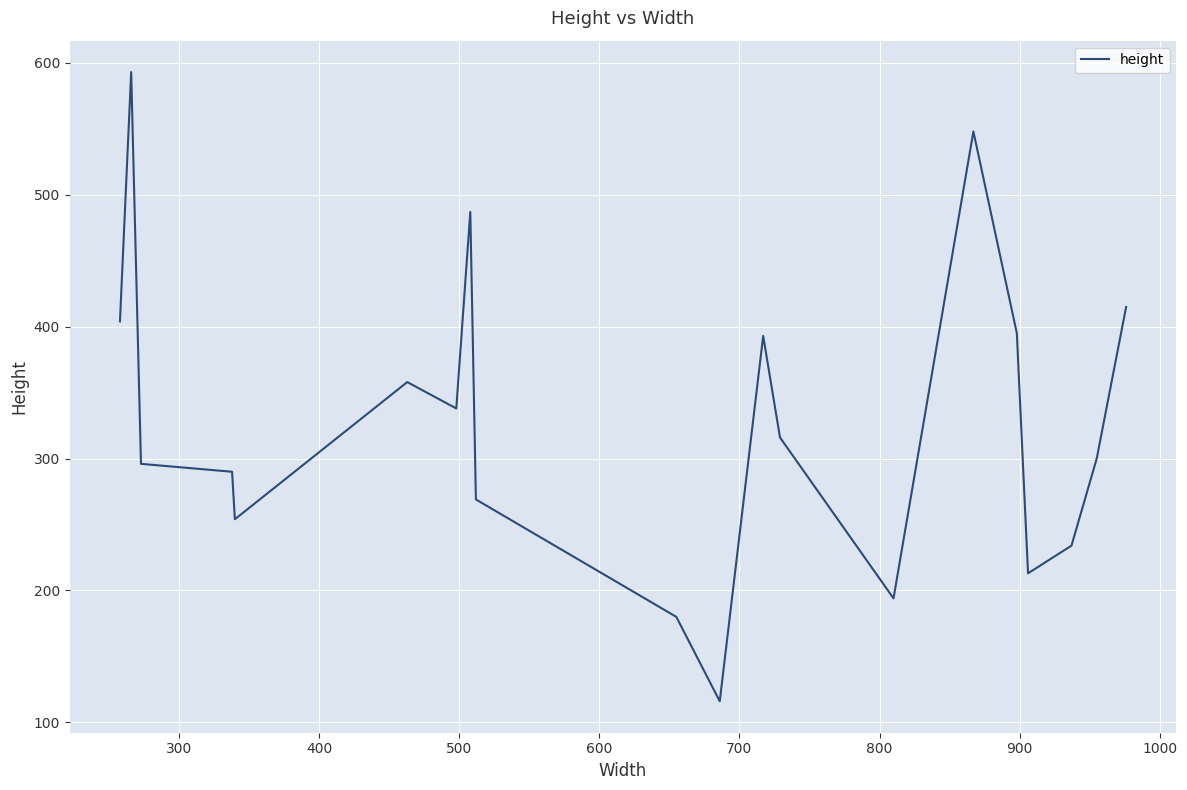

What is the difference between the maximum and minimum values?

477